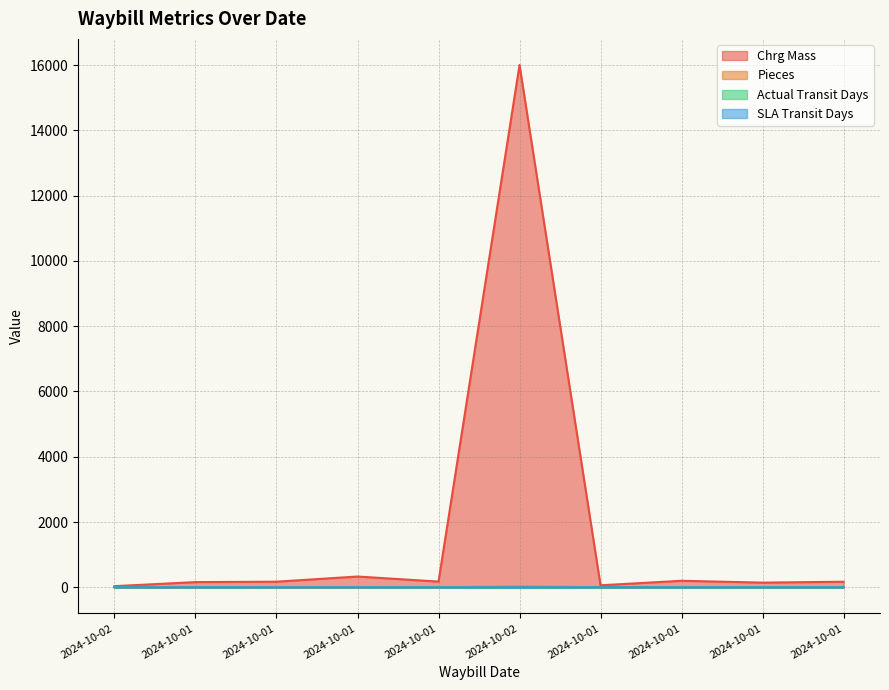

Between 2024-10-02 and 2024-10-01, which is larger?

2024-10-02